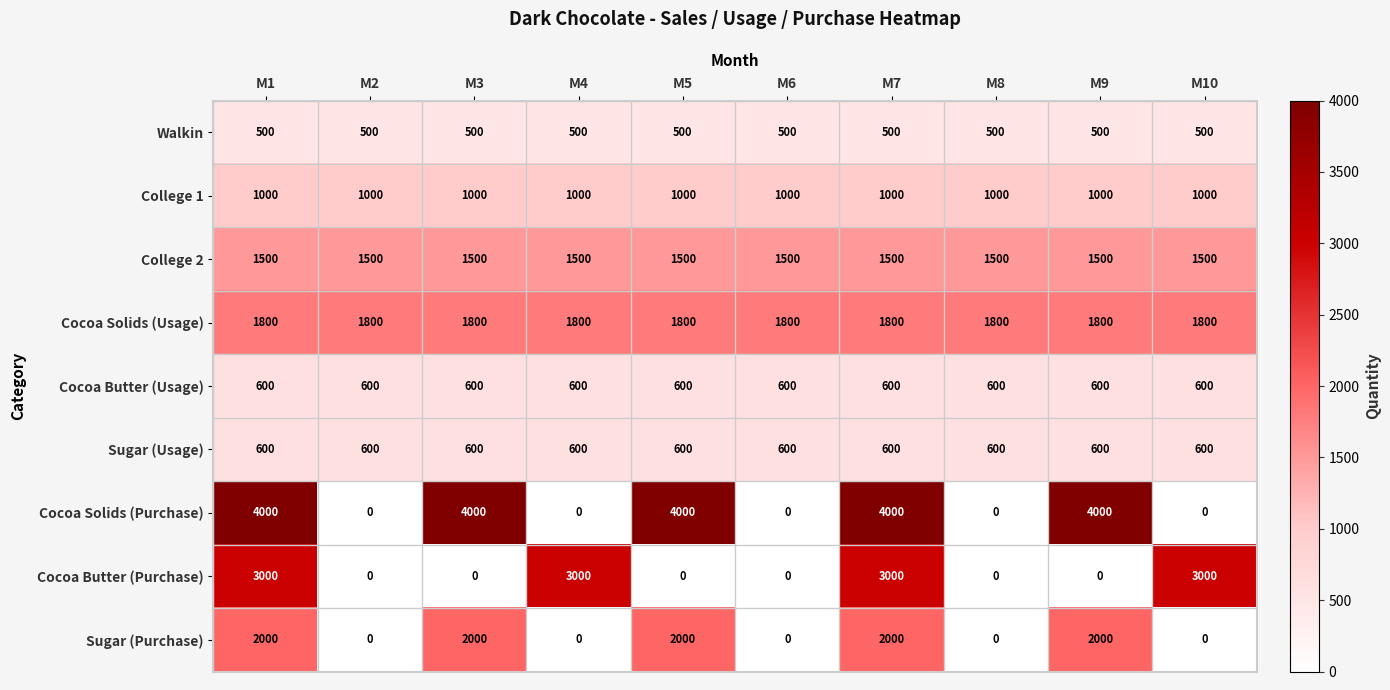

Which series has the largest total across all categories?

Cocoa Solids (Purchase)